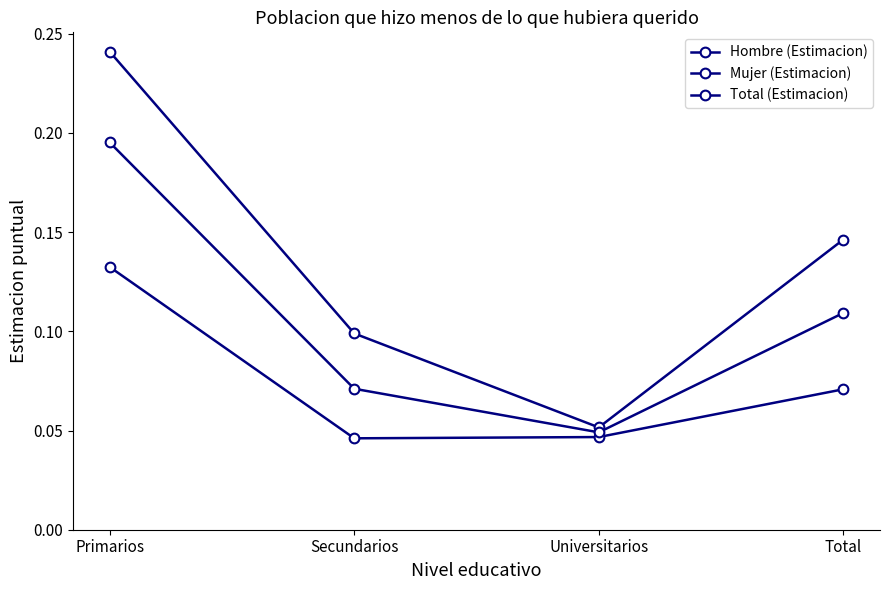

How many lines are shown in the chart?

3